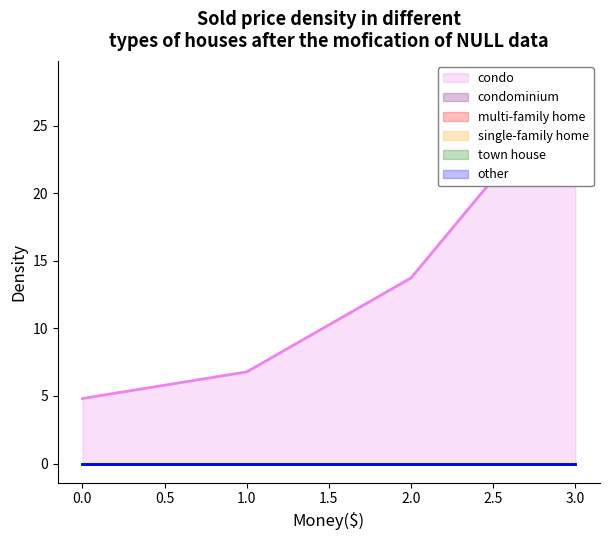

Reading left to right, list all the values displayed in this chart.

1: 4.8	6.8	13.7	28.4
2: 0.0	0.0	0.0	0.0
3: 0.0	0.0	0.0	0.0
4: 0.0	0.0	0.0	0.0
5: 0.0	0.0	0.0	0.0
6: 0.0	0.0	0.0	0.0